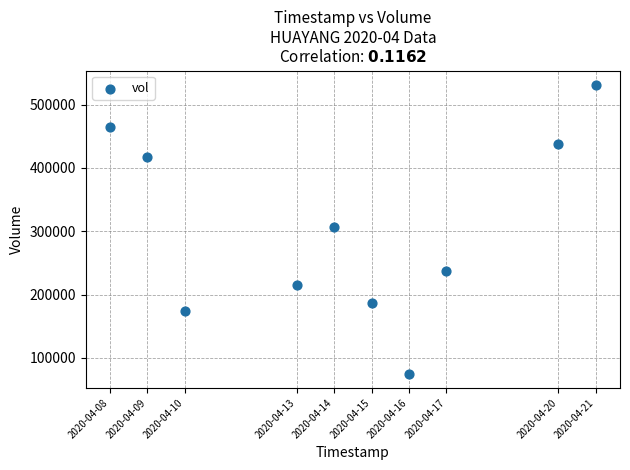

What is the range of X values (max minus min)?

1123200